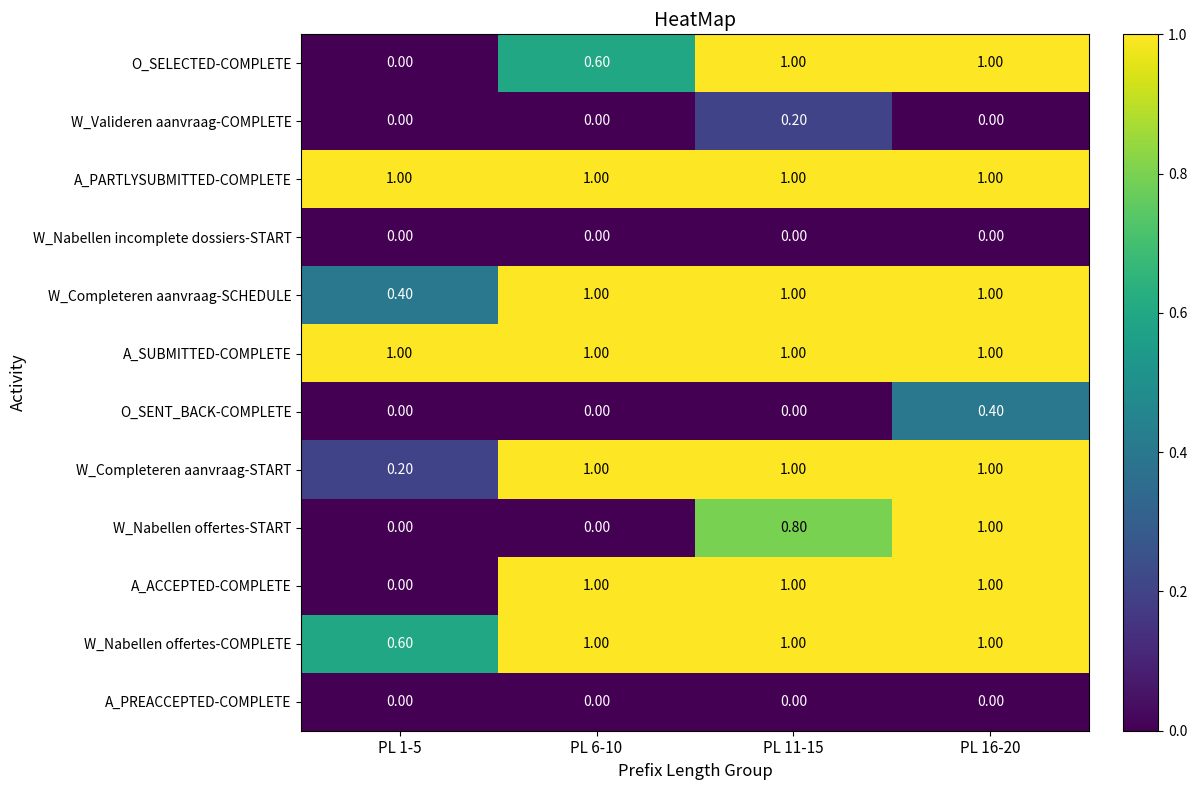

Is the value of W_Valideren aanvraag-COMPLETE at PL 11-15 greater than the value of A_PREACCEPTED-COMPLETE at PL 16-20?

Yes